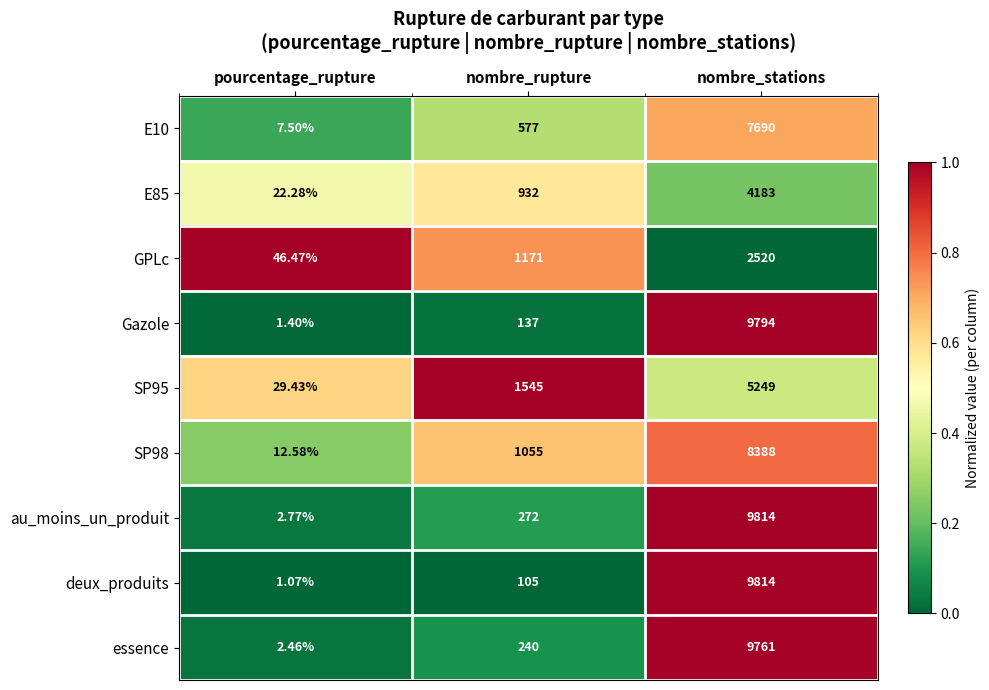

Which series has the largest range (max minus min)?

deux_produits